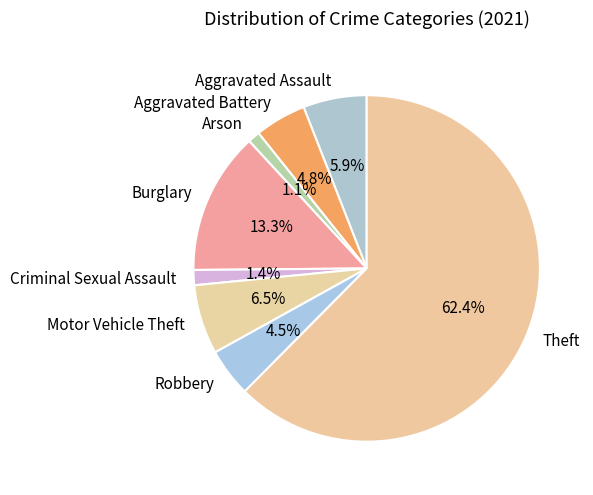

To the nearest percent, what is the average slice percentage?

12%